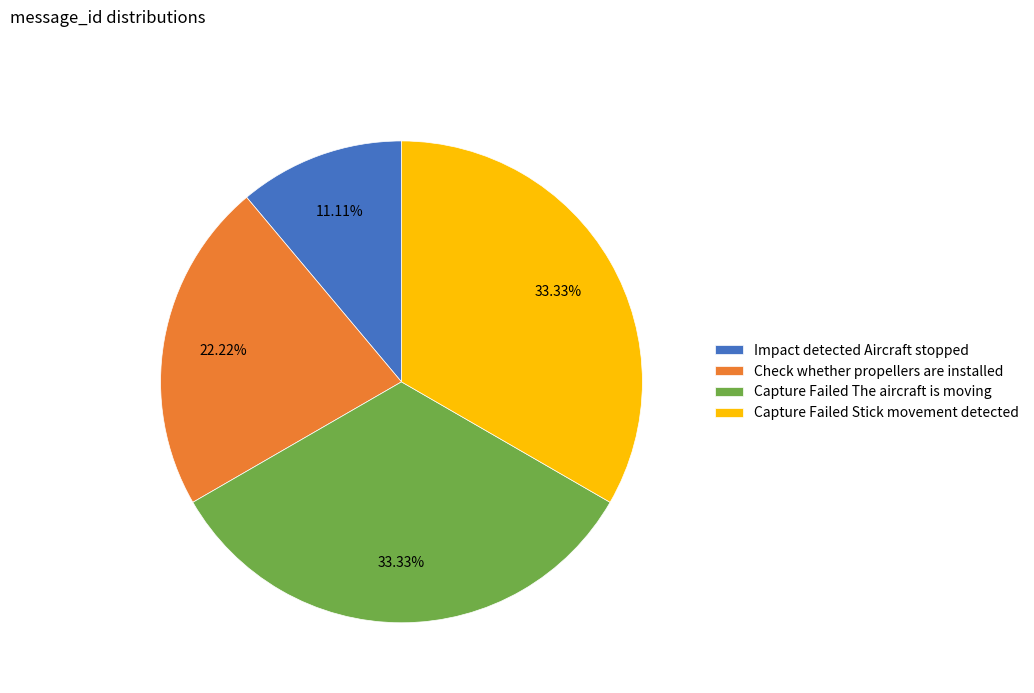

To the nearest percent, what is the combined percentage of Check whether propellers are installed and Capture Failed The aircraft is moving?

56%